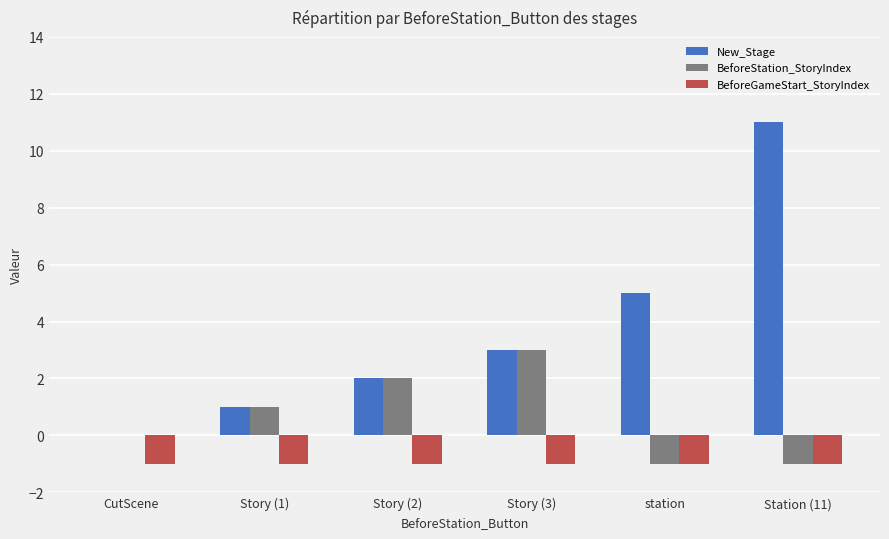

Which category has the highest value across all series?

Station (11)